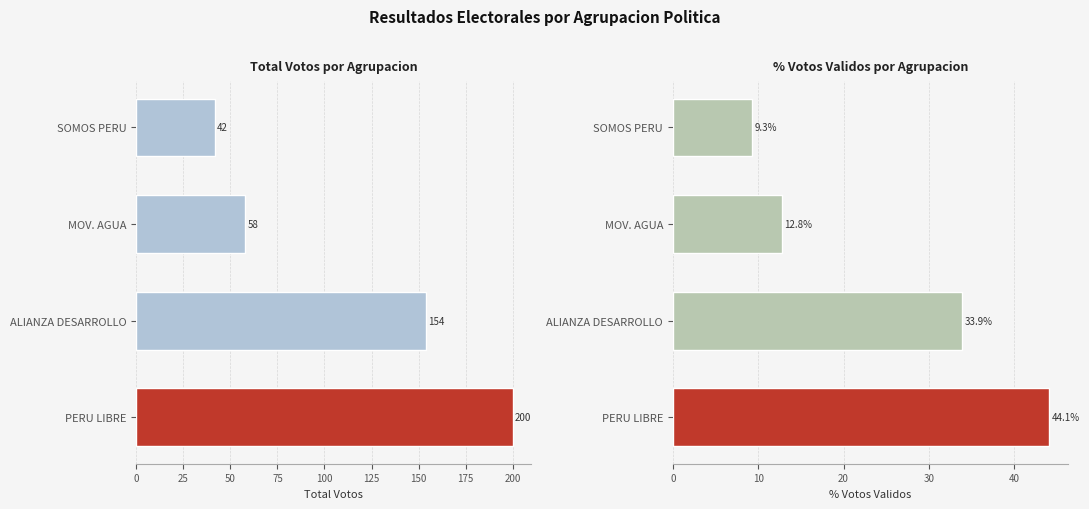

Rank the series at MOV. AGUA from lowest to highest value.

POR_VALIDOS, TOTAL_VOTOS